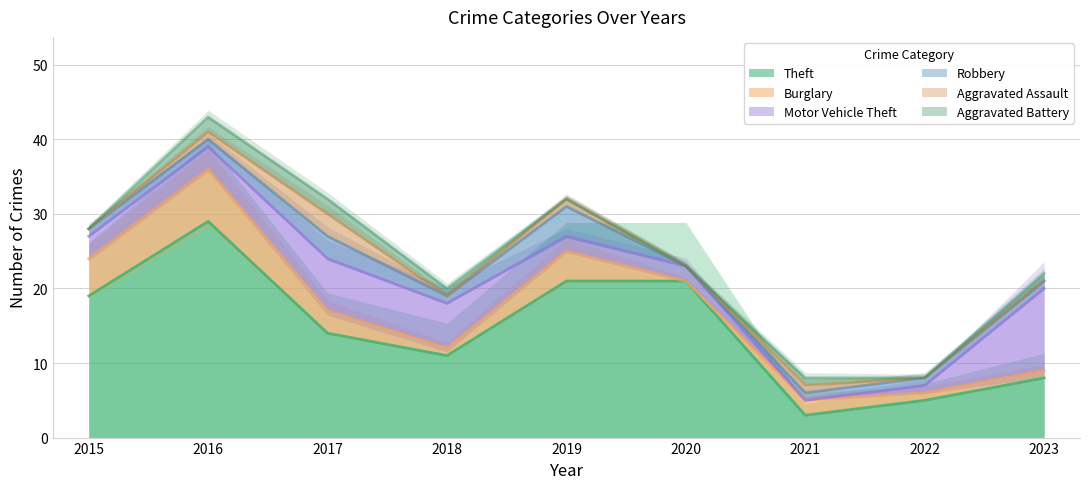

Is it true that Burglary equals 1 at 2023?

True